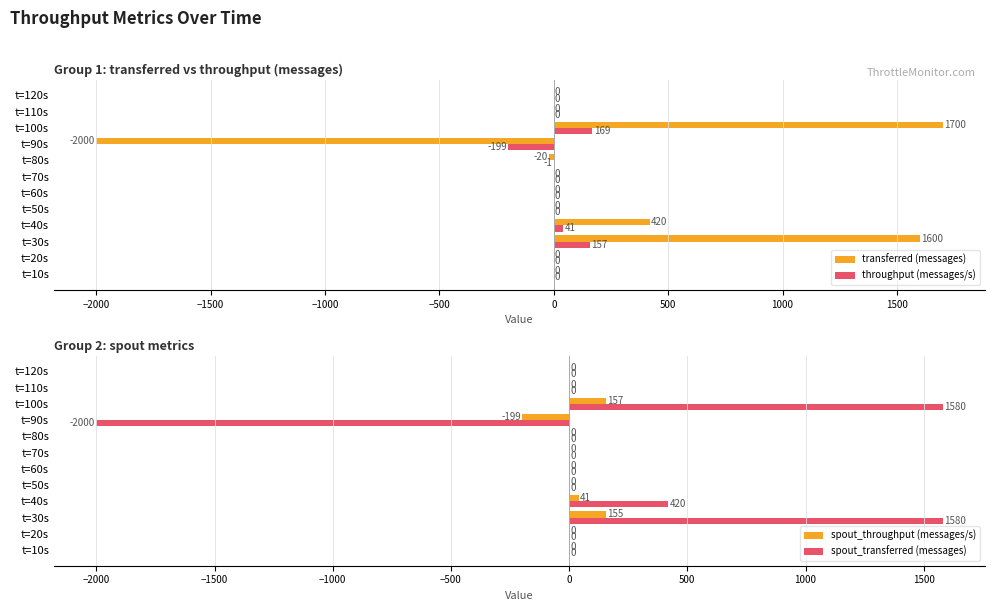

What is the sum of the spout_throughput (messages/s) values at t=40s and t=60s?

41